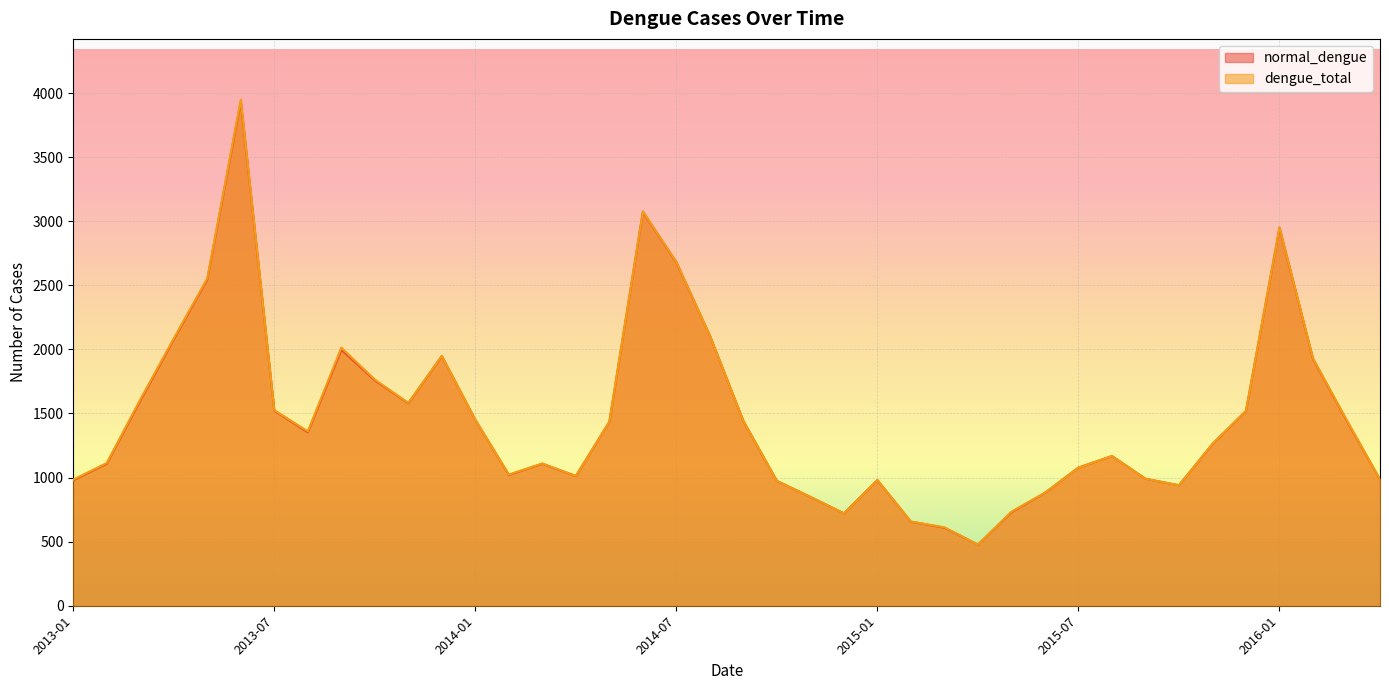

Reading left to right, what are all the values shown in this chart?

normal_dengue: 2013-01=979	2013-02=1109	2013-03=1600	2013-04=2079	2013-05=2546	2013-06=3934	2013-07=1522	2013-08=1353	2013-09=1997	2013-10=1758	2013-11=1580	2013-12=1948	2014-01=1450	2014-02=1021	2014-03=1108	2014-04=1012	2014-05=1435	2014-06=3073	2014-07=2679	2014-08=2107	2014-09=1441	2014-10=974	2014-11=849	2014-12=721	2015-01=980	2015-02=656	2015-03=609	2015-04=477	2015-05=730	2015-06=881	2015-07=1078	2015-08=1168	2015-09=991	2015-10=940	2015-11=1262	2015-12=1520	2016-01=2949	2016-02=1926	2016-03=1447	2016-04=984
dengue_total: 2013-01=984	2013-02=1114	2013-03=1610	2013-04=2086	2013-05=2555	2013-06=3949	2013-07=1526	2013-08=1361	2013-09=2014	2013-10=1765	2013-11=1583	2013-12=1950	2014-01=1450	2014-02=1024	2014-03=1110	2014-04=1013	2014-05=1436	2014-06=3078	2014-07=2683	2014-08=2107	2014-09=1443	2014-10=974	2014-11=850	2014-12=721	2015-01=981	2015-02=657	2015-03=612	2015-04=477	2015-05=734	2015-06=882	2015-07=1078	2015-08=1168	2015-09=991	2015-10=940	2015-11=1263	2015-12=1521	2016-01=2953	2016-02=1931	2016-03=1452	2016-04=986